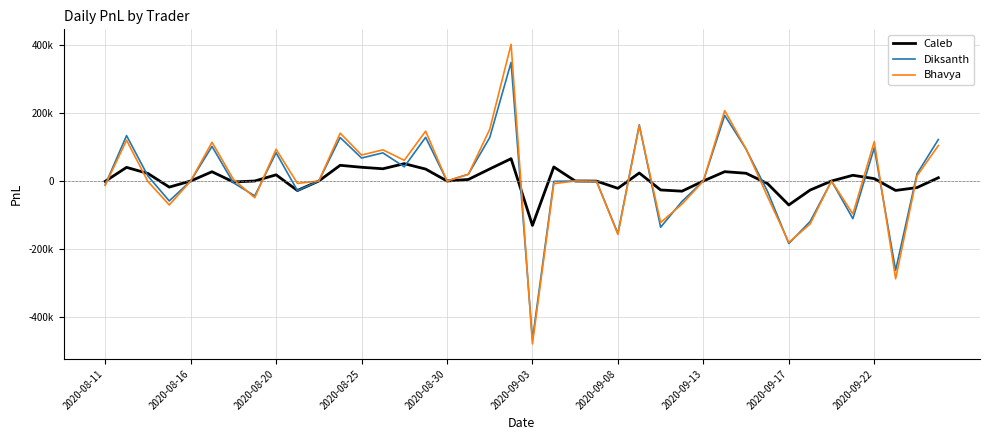

What is the difference between the second highest and second lowest values in the Diksanth series?

456380.0